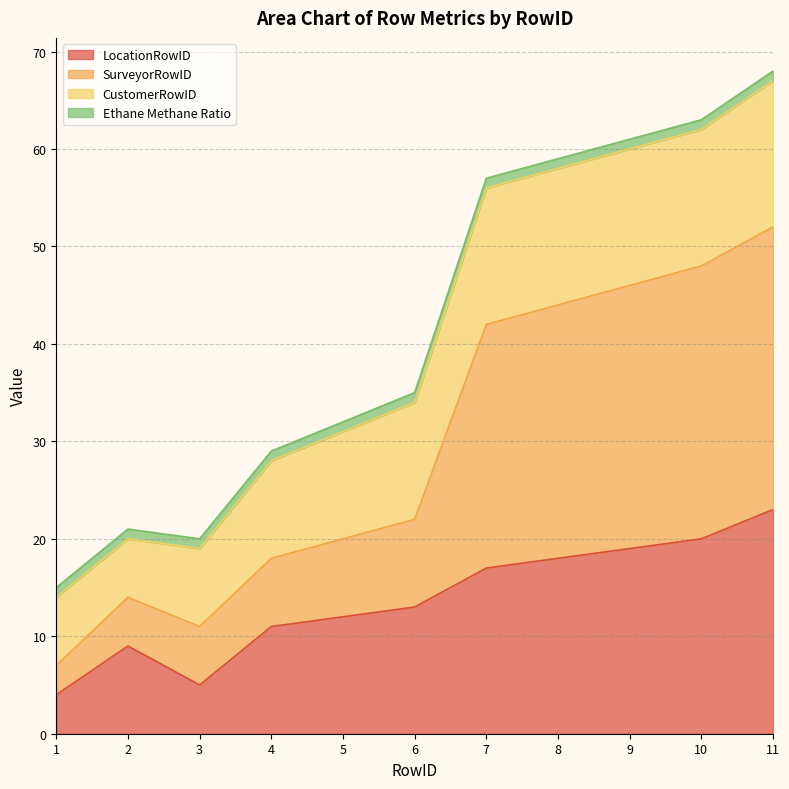

Where is the first local maximum for SurveyorRowID?

2